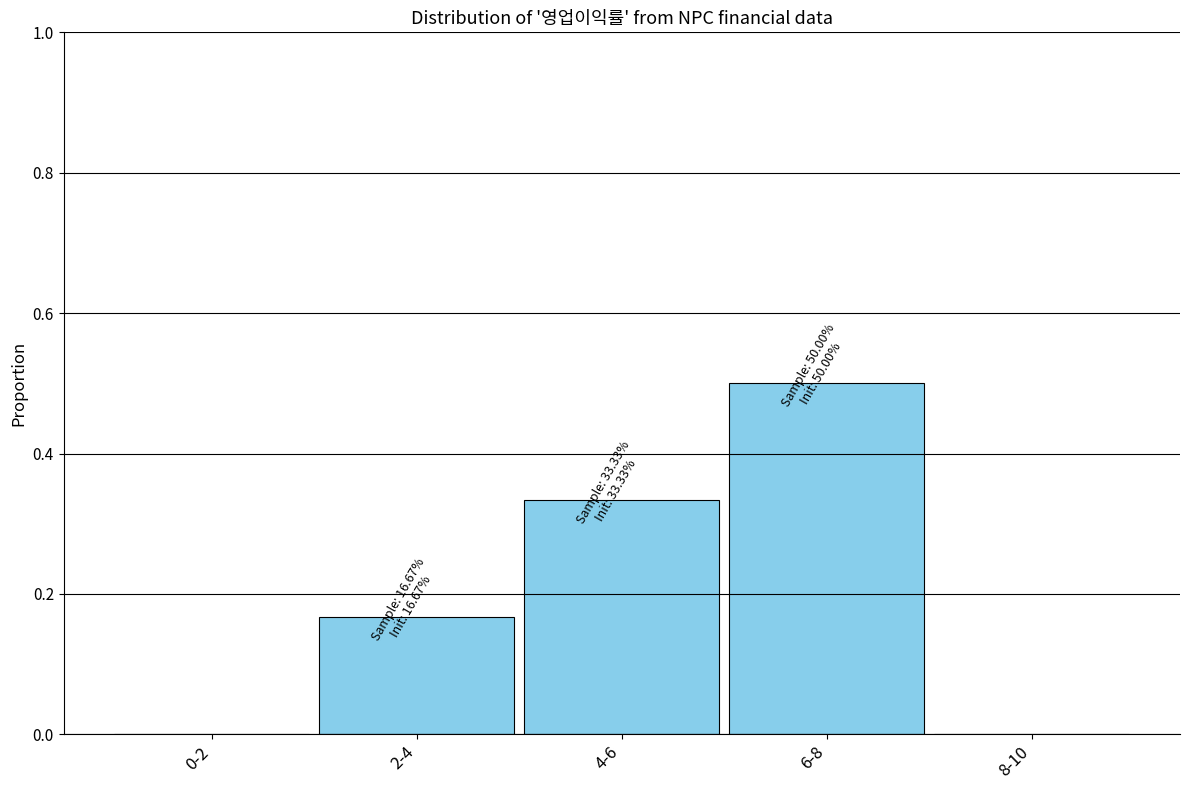

What is the change in value from 4-6 to 8-10?

-0.3